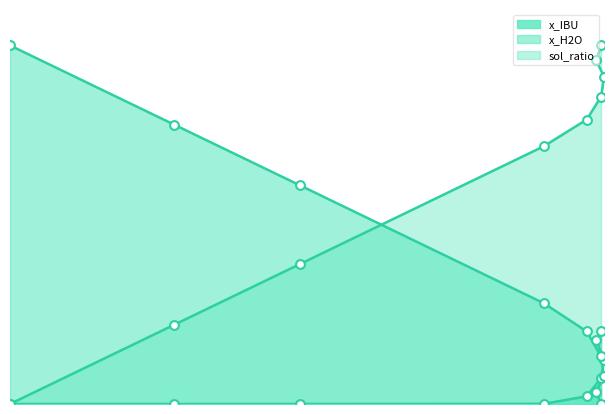

Which series has the largest total across all categories?

sol_ratio